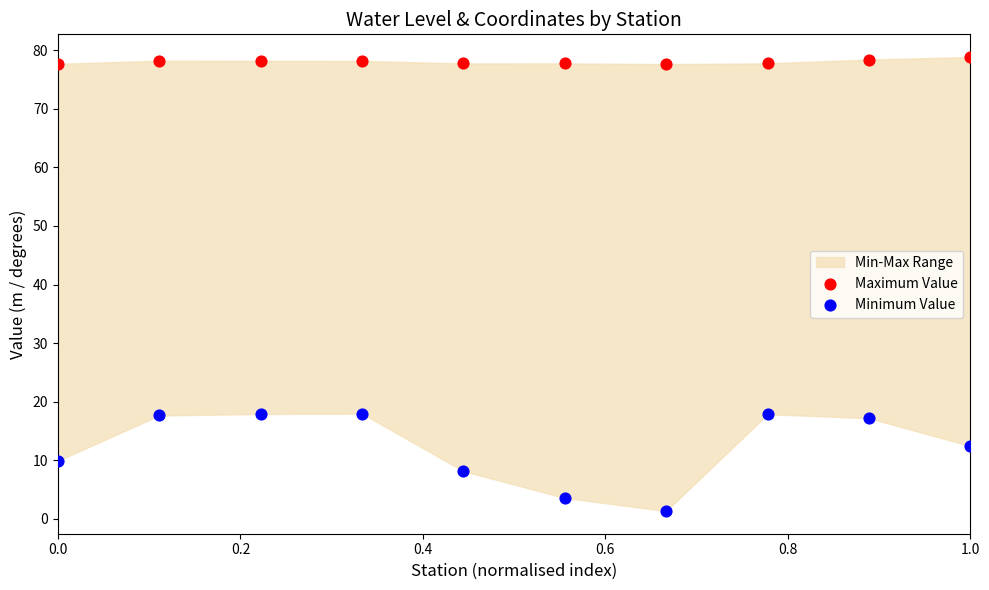

Across all data points, what is the range of Y values (max minus min)?

77.5